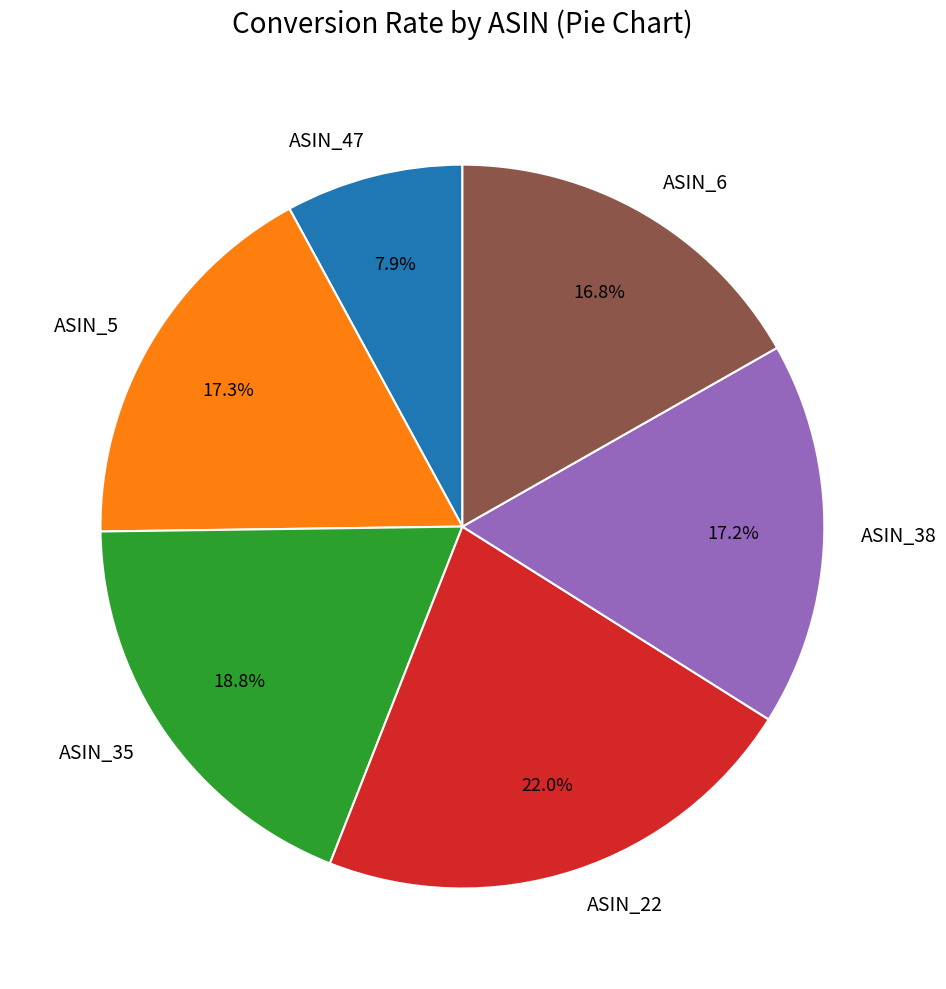

Does ASIN_6 account for over 50% of the chart?

No